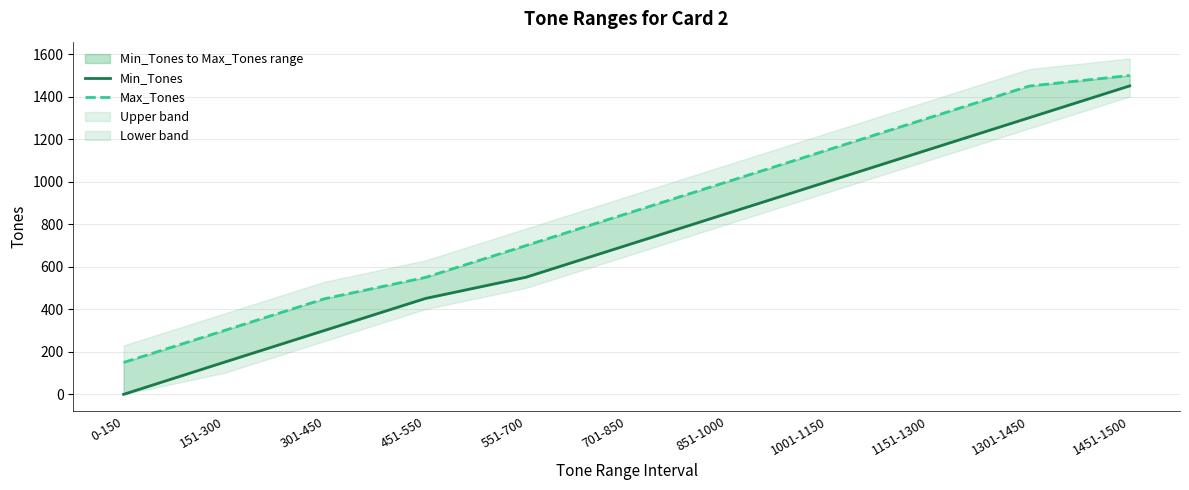

The Min_Tones series shows 851 at 851-1000. True or false?

True